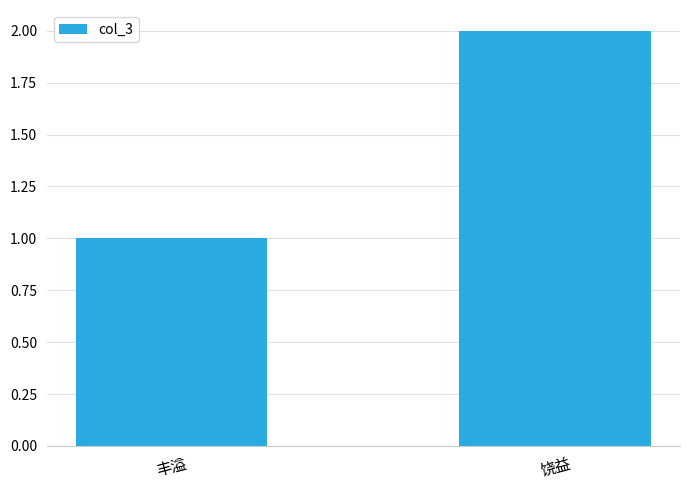

What is the change in value from 丰溢 to 饶益?

+1